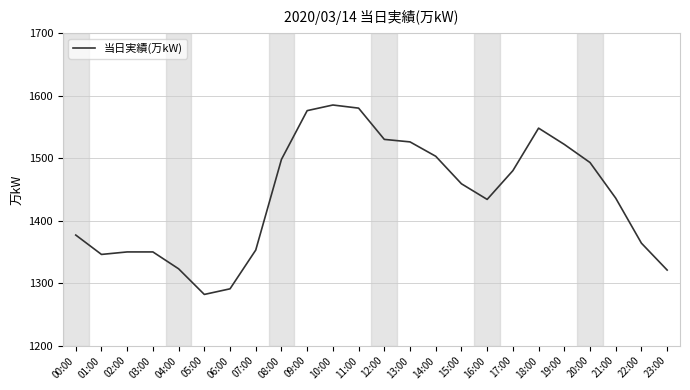

True or false: there are more than 1 points higher than both neighbors.

True